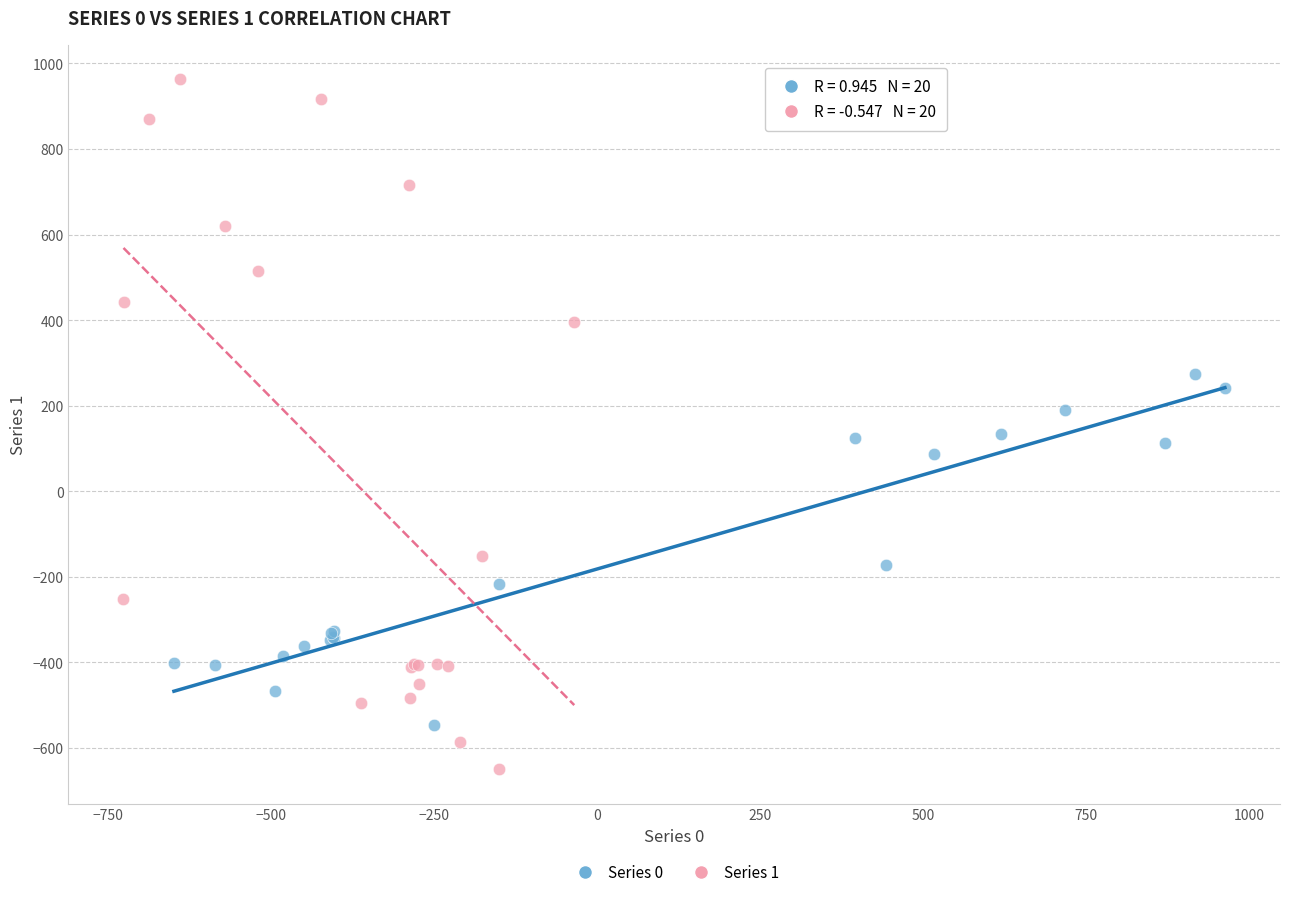

Which series contains the lowest Y value?

Series 1